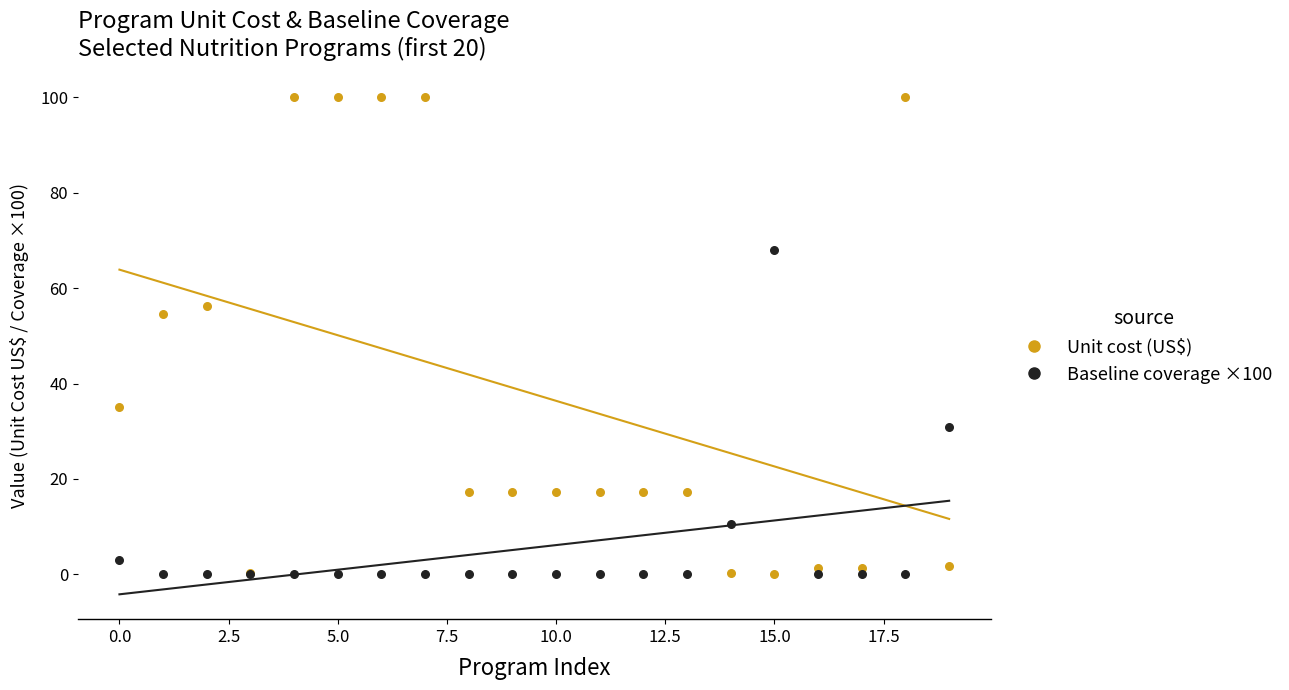

What are all the series names shown in the legend?

Unit cost (US$), Baseline coverage ×100